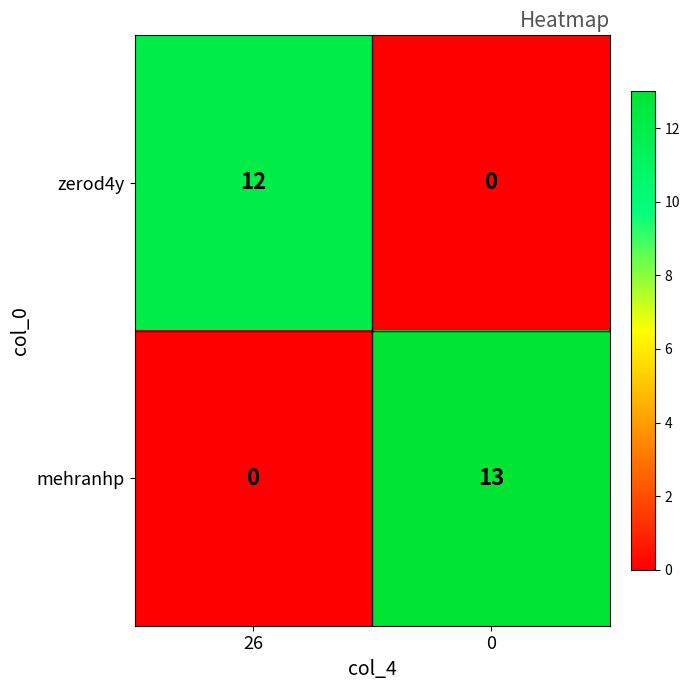

What is the difference between the maximum and minimum values in the zerod4y series?

12